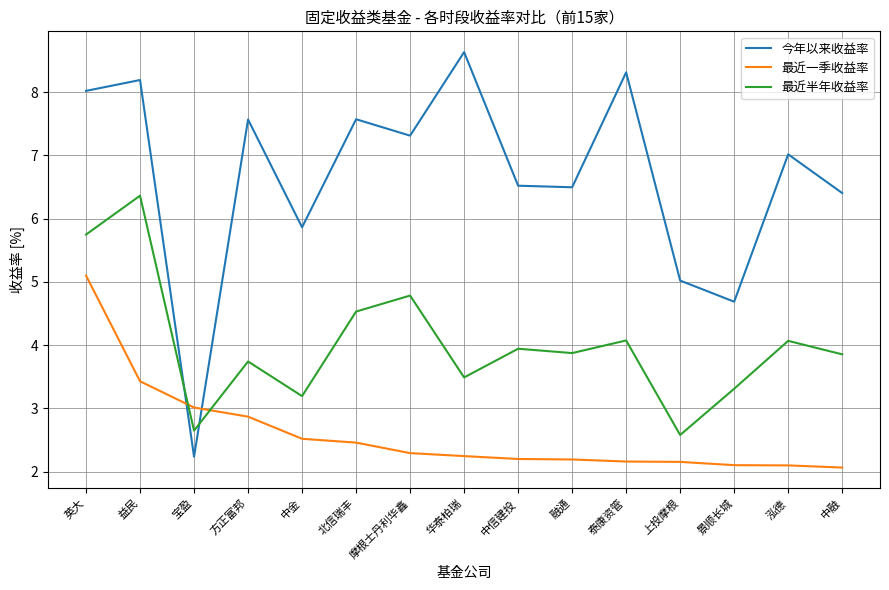

What is the sum of all 今年以来收益率 values?

99.9